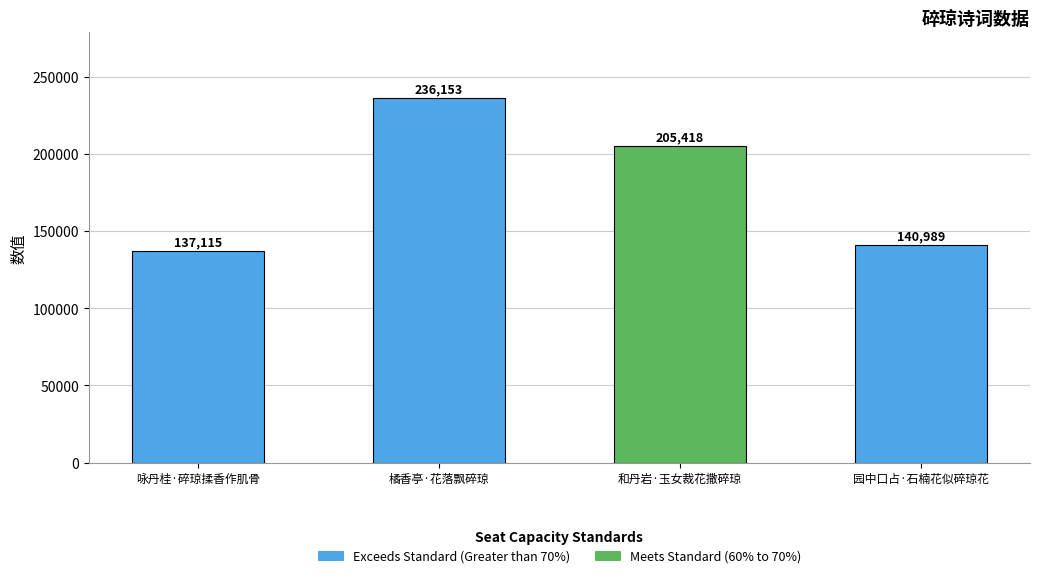

Which has a higher value, 园中口占·石楠花似碎琼花 or 咏丹桂·碎琼揉香作肌骨?

园中口占·石楠花似碎琼花